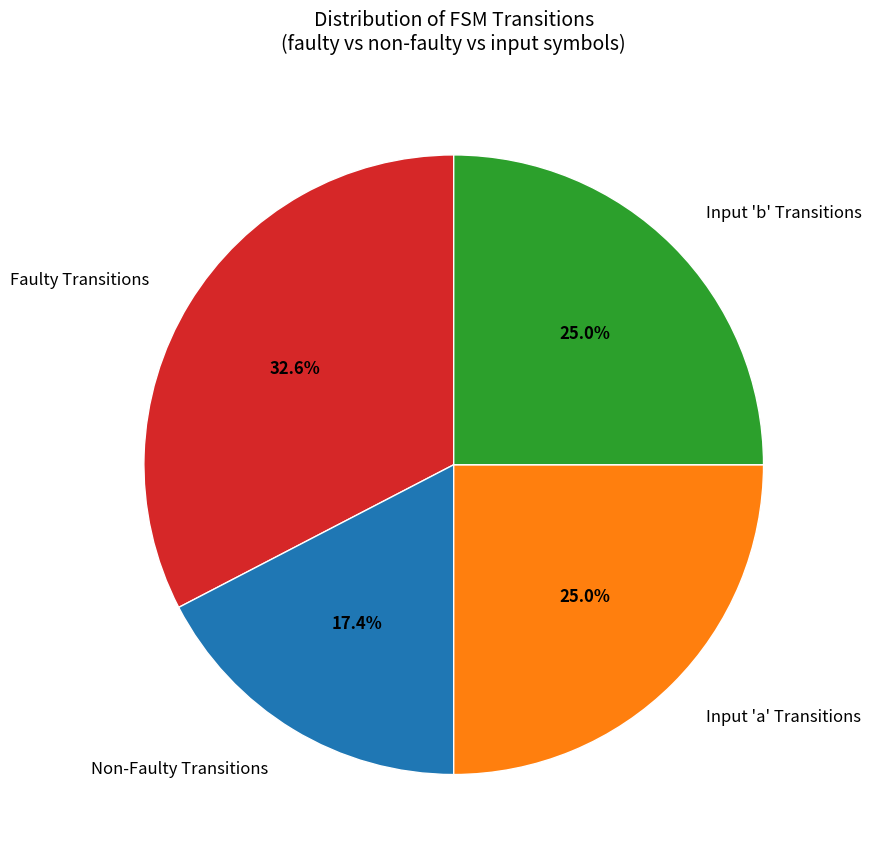

Is Input 'a' Transitions the majority of the pie?

No